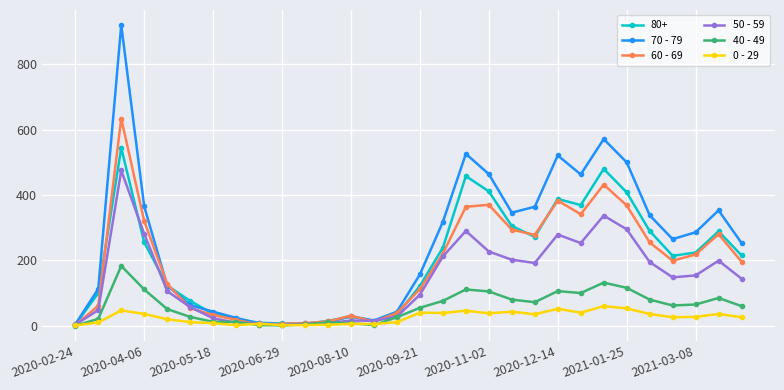

Which series has the largest total across all categories?

70 - 79